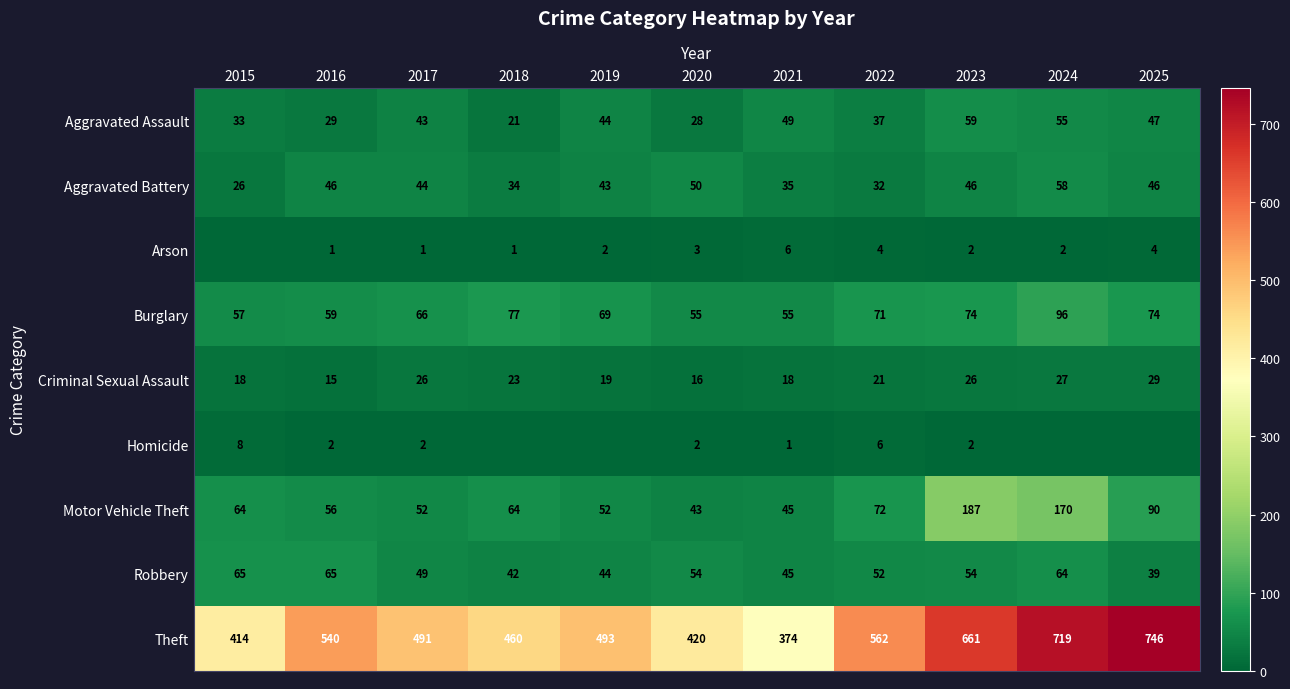

Which series has the largest range (max minus min)?

Theft